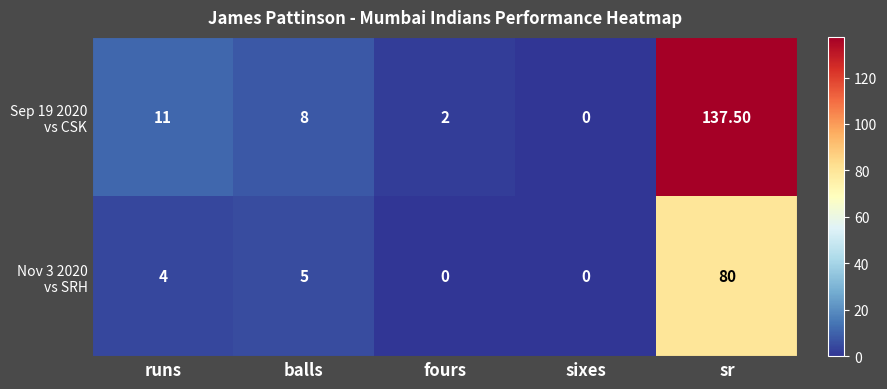

At which category does the chart reach its peak across all series?

sr